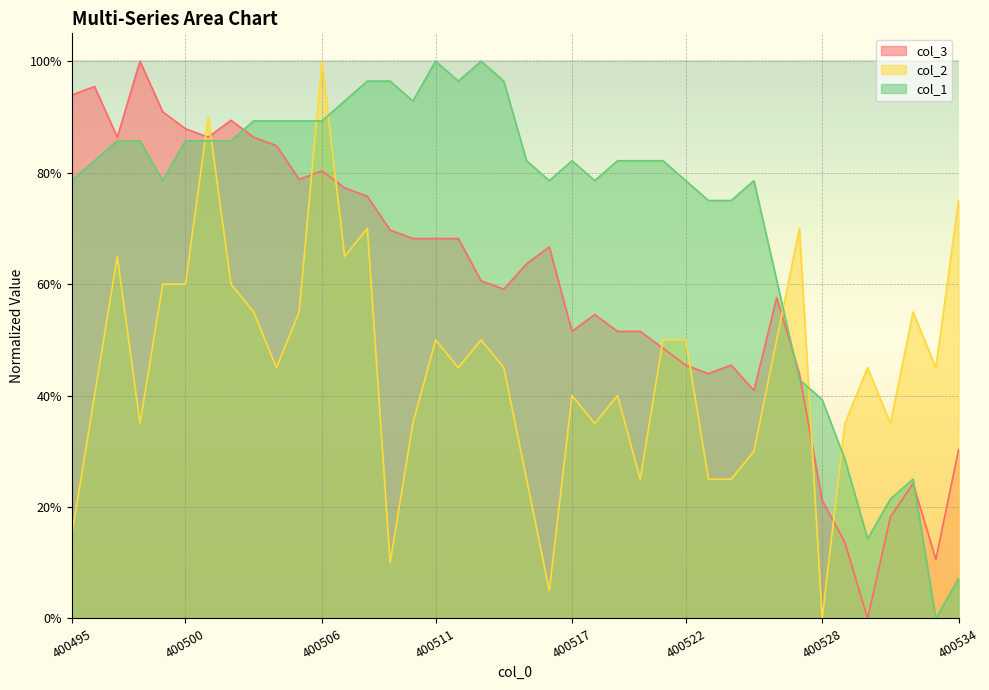

At which label is col_1 closest to 0?

400533